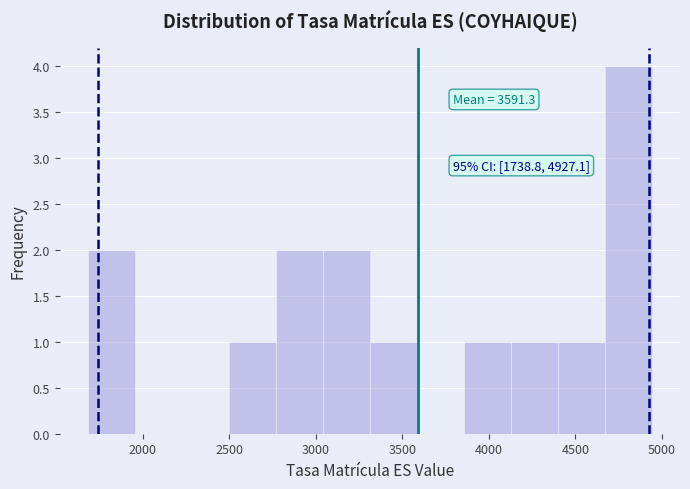

Which range on the x-axis has the tallest bar?

4650 to 4950